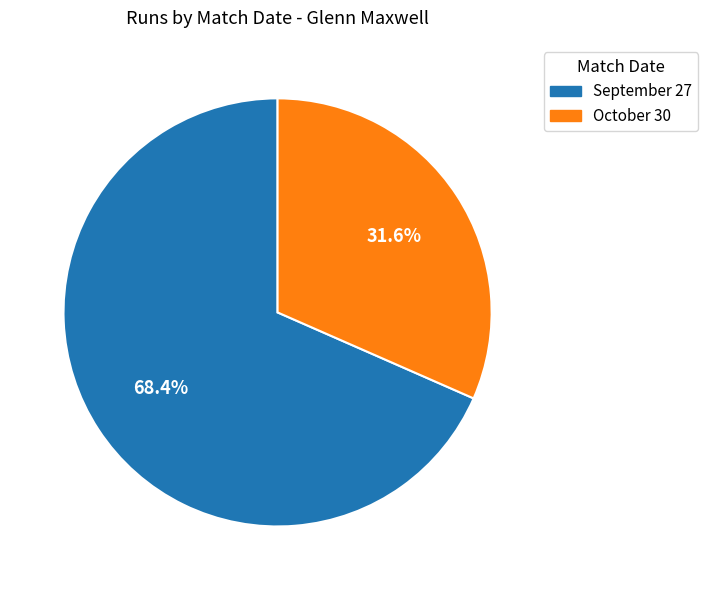

Rank the categories by value from highest to lowest.

September 27, October 30